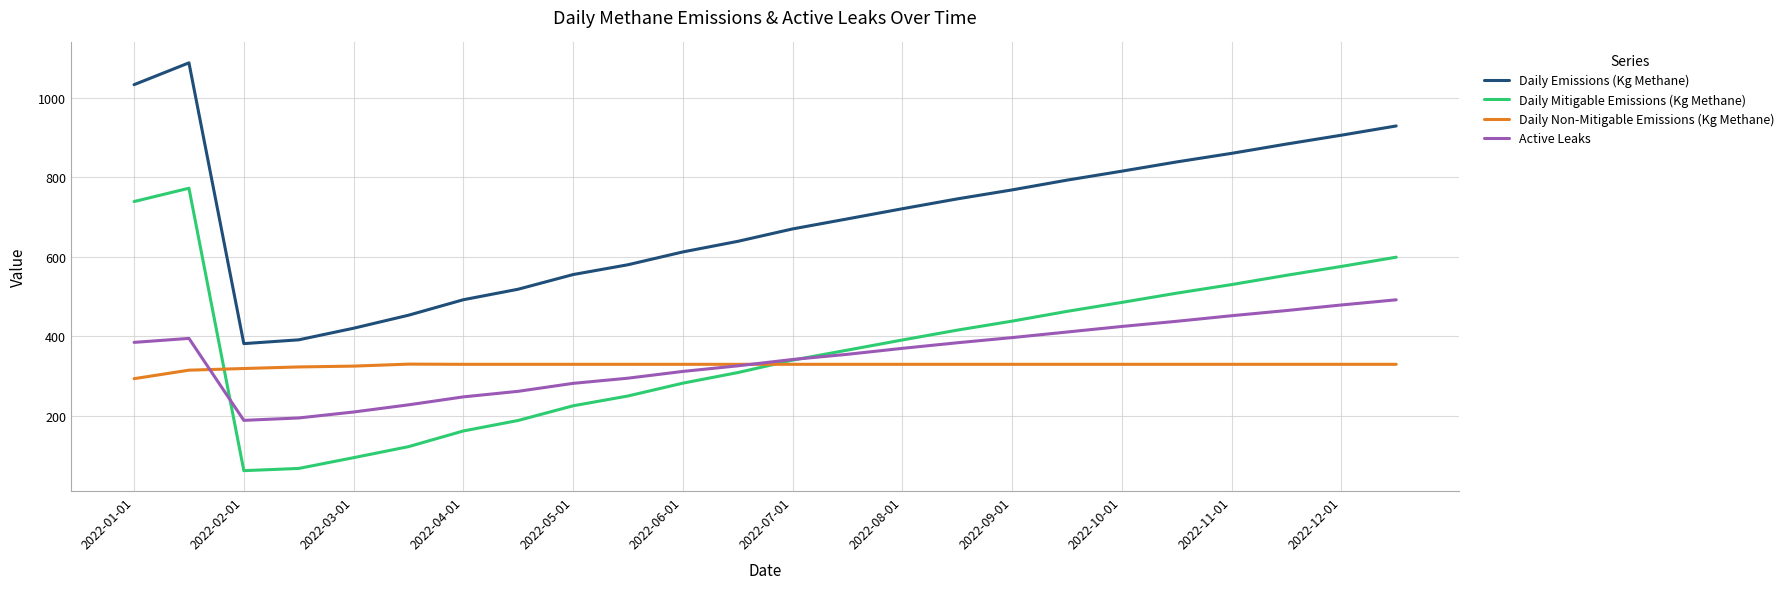

What is the difference between the maximum and minimum values in the Daily Emissions (Kg Methane) series?

705.7